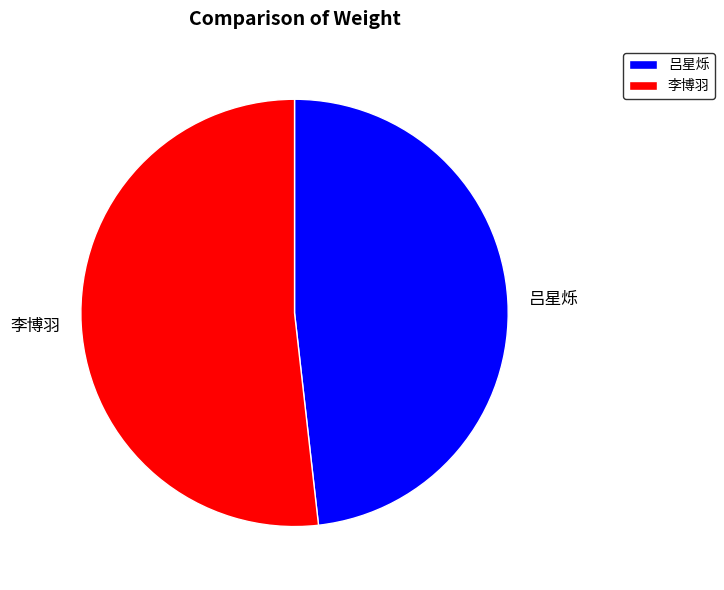

Is the sum of 李博羽 and 吕星烁 greater than half?

Yes